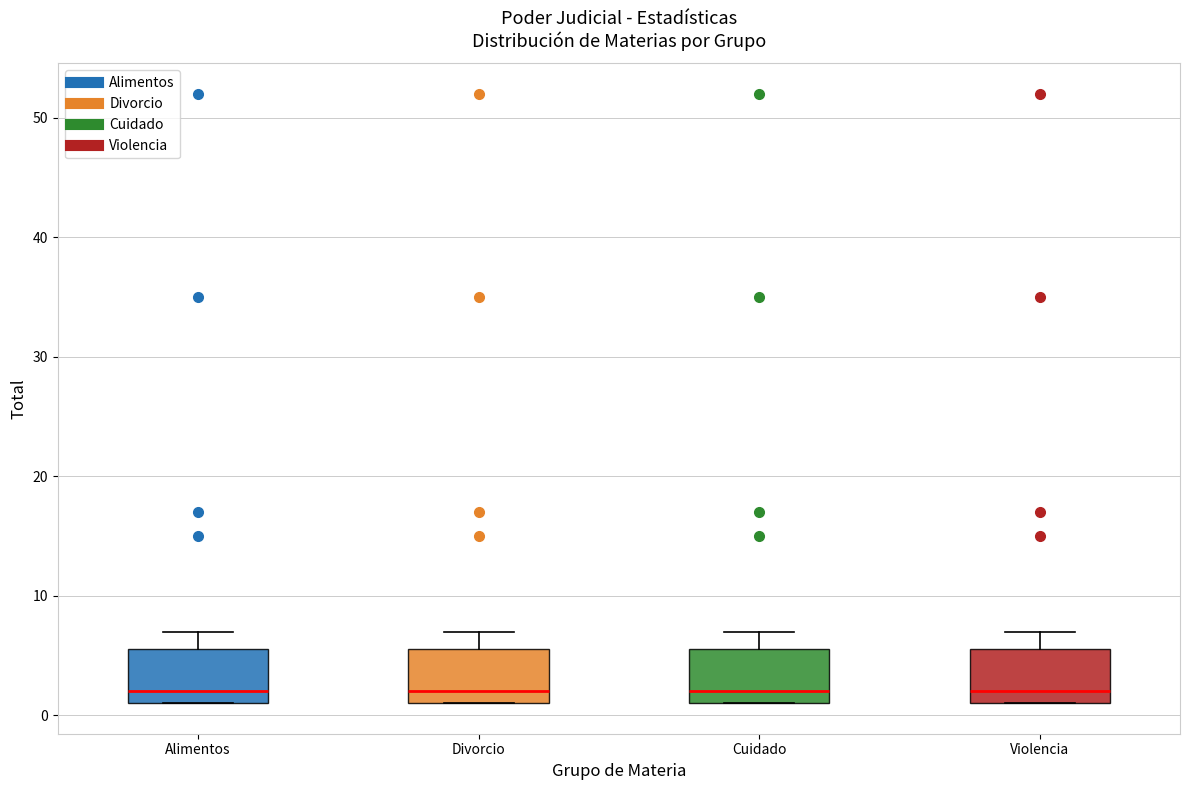

Reading left to right, read every box against the y-axis: the position of its median line, the range the box covers, and the ends of its whiskers. The values are not printed on the chart, so give them approximately, as read against the axis.

Alimentos: median 2, box 1 to 6, whiskers 1 to 7
Divorcio: median 2, box 1 to 6, whiskers 1 to 7
Cuidado: median 2, box 1 to 6, whiskers 1 to 7
Violencia: median 2, box 1 to 6, whiskers 1 to 7